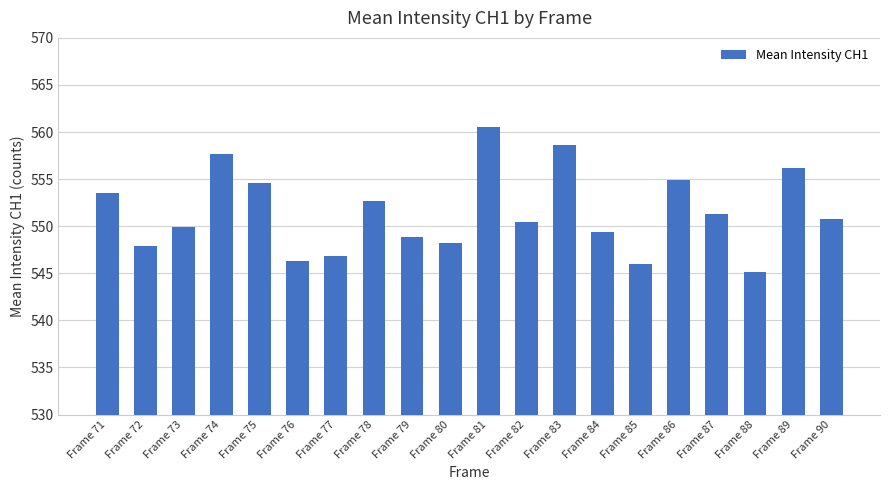

What is the value of the 9th bar from the left?

548.9